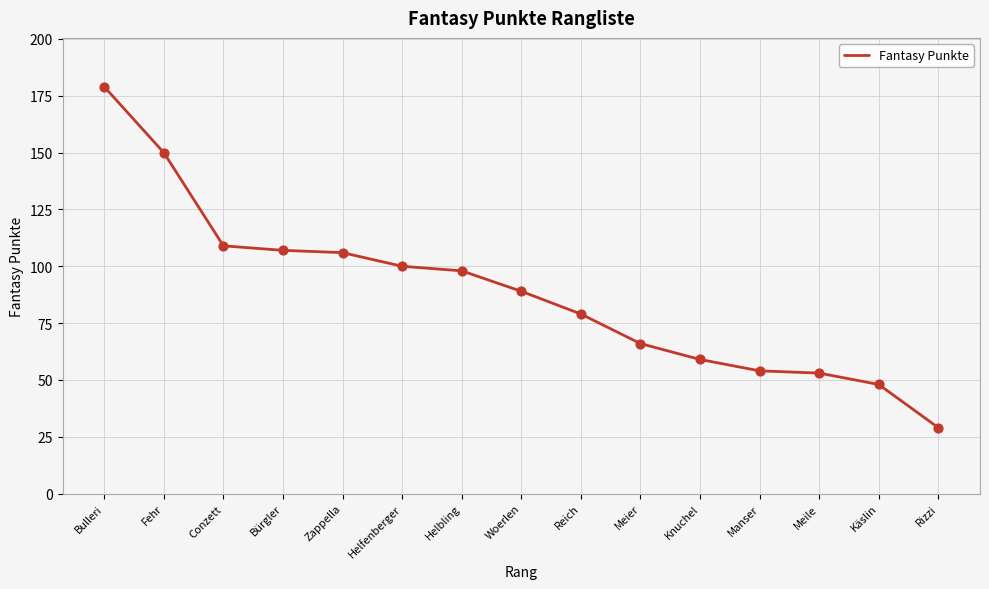

What is the change in value from Helbling to Meier?

-32